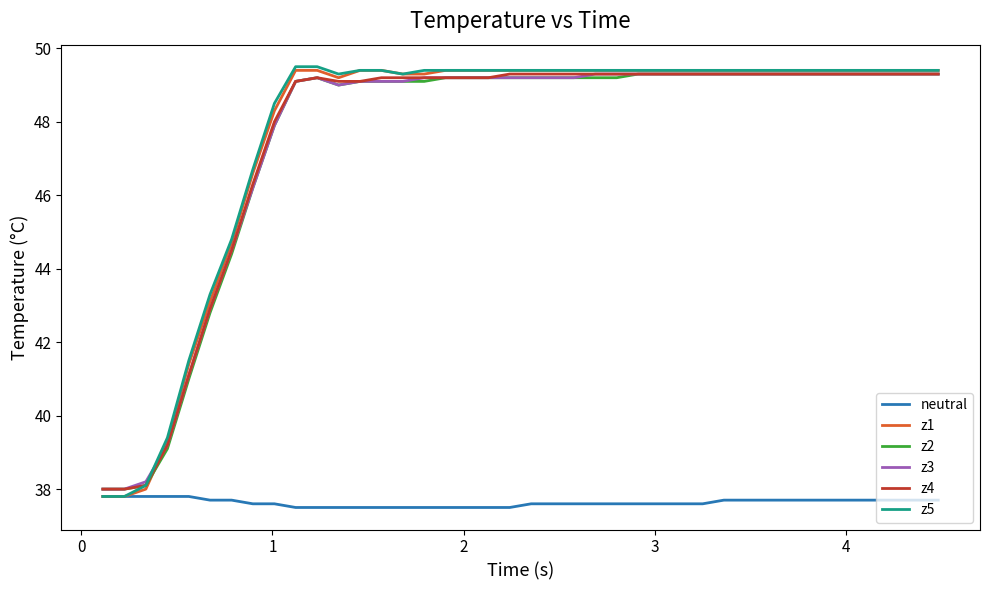

What is the greatest value displayed?

49.5